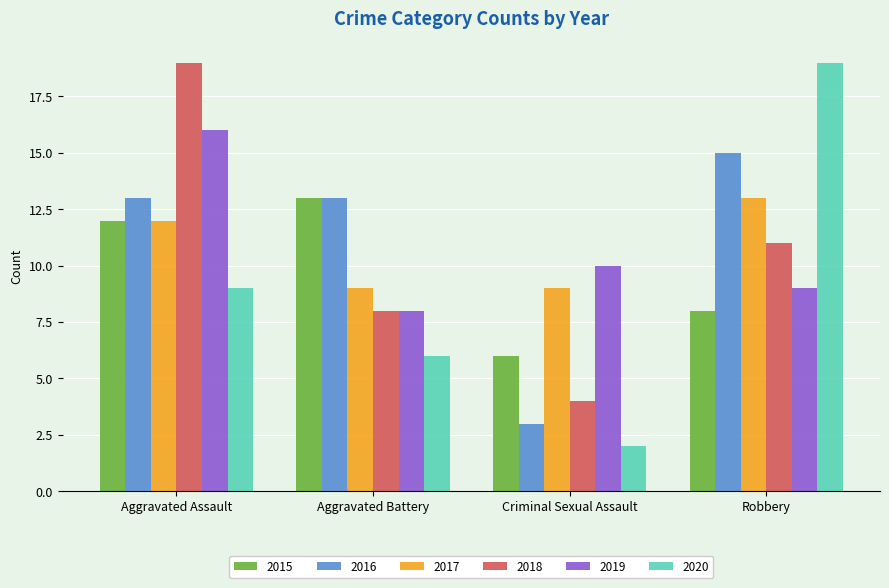

What is the sum of all 2017 values?

43